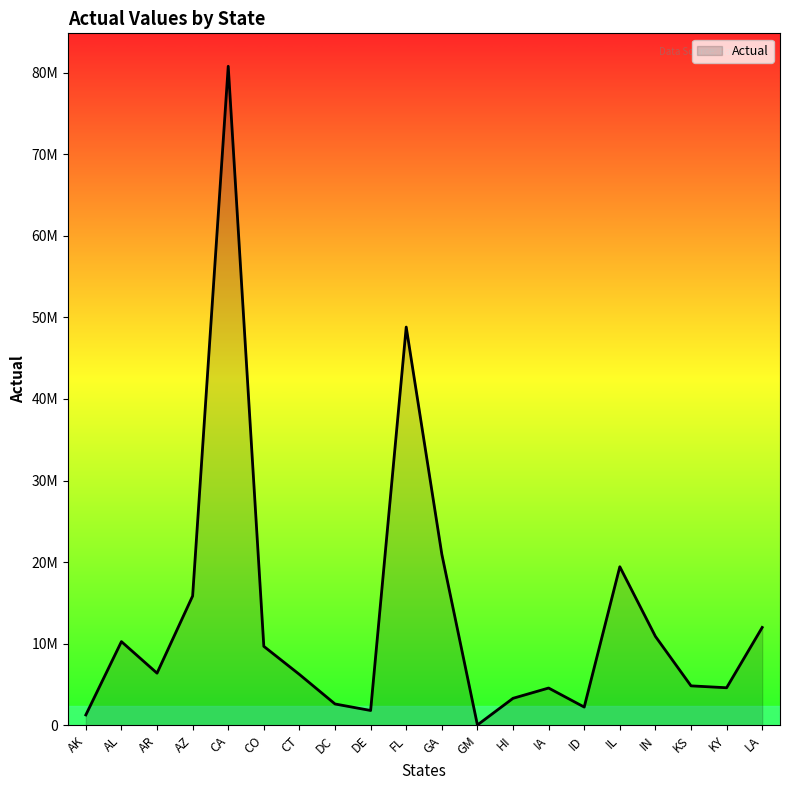

Does the chart have visible grid lines?

No